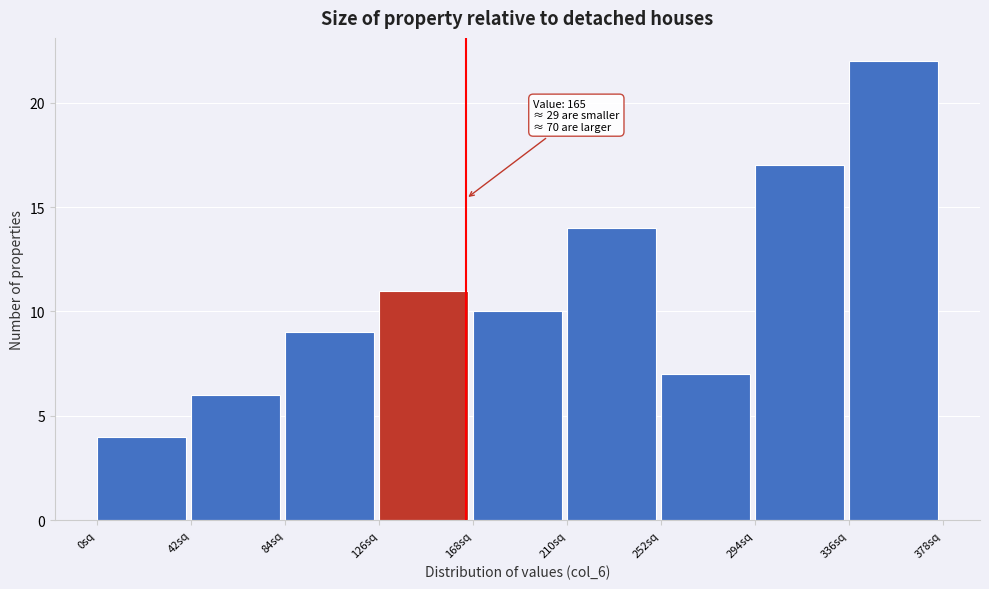

Over which range of the x-axis is the bar tallest?

336 to 378